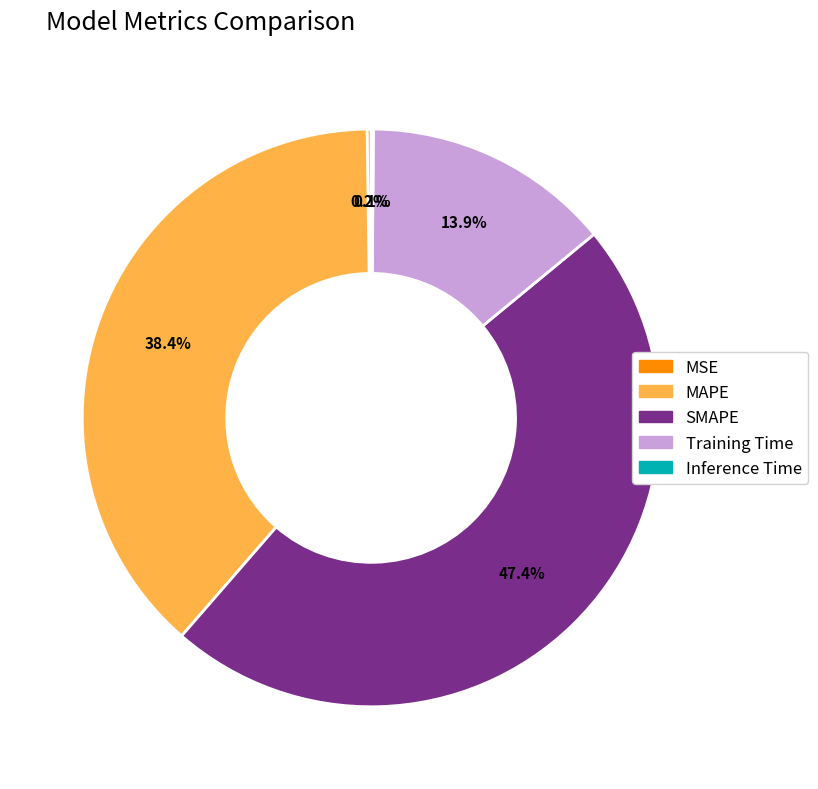

Does any single category account for the majority?

No